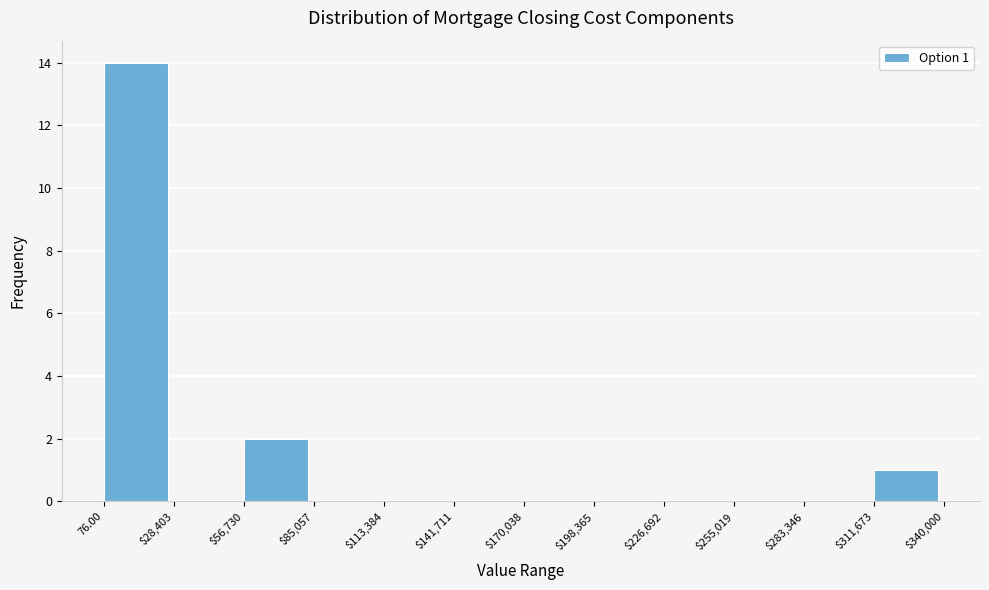

Approximately how many times larger is the value at 76.00 compared to $311,673?

14.0